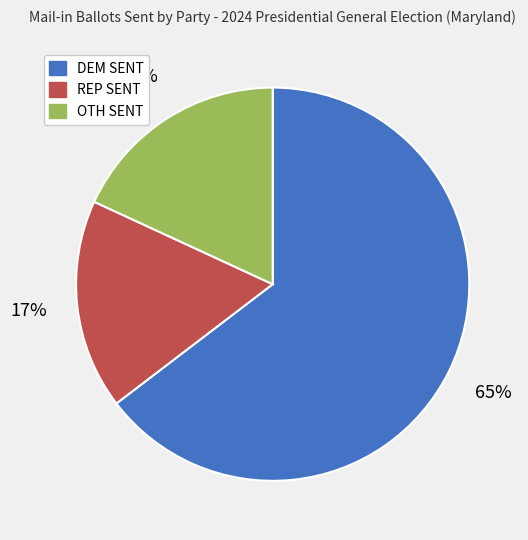

True or false: REP SENT accounts for 10% of the total.

False